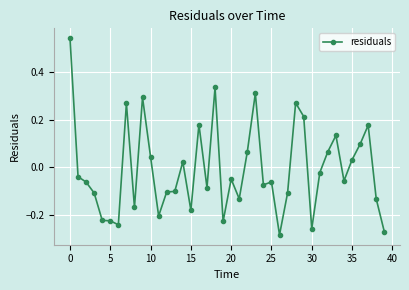

True or false: the data has more than 2 interior local peaks.

True